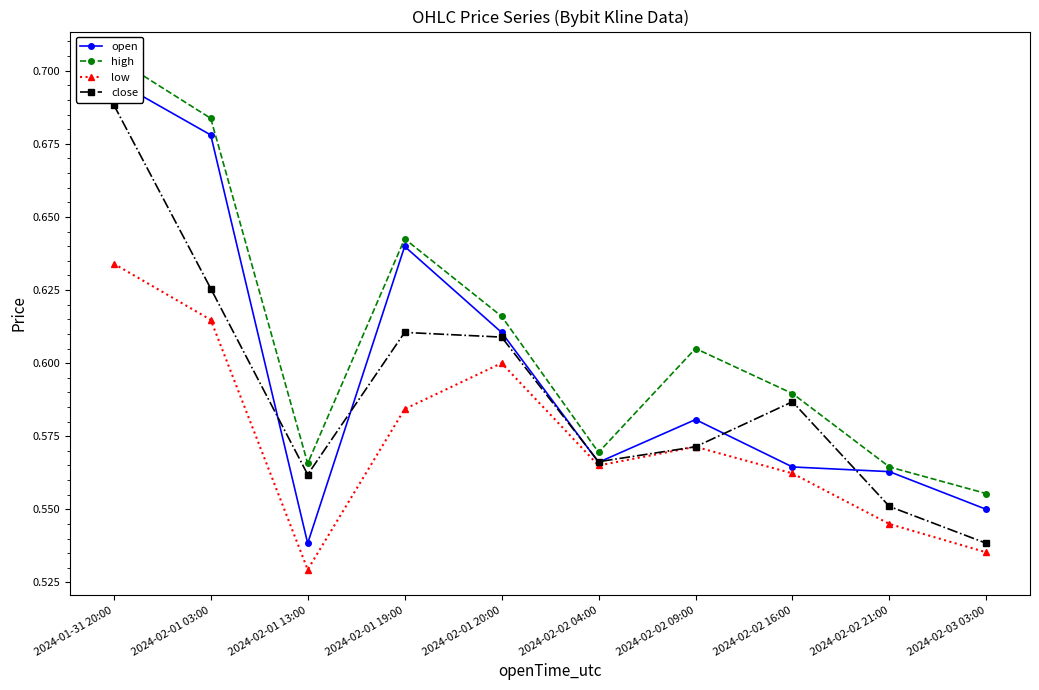

What is the difference between the second highest and second lowest values in the close series?

0.1